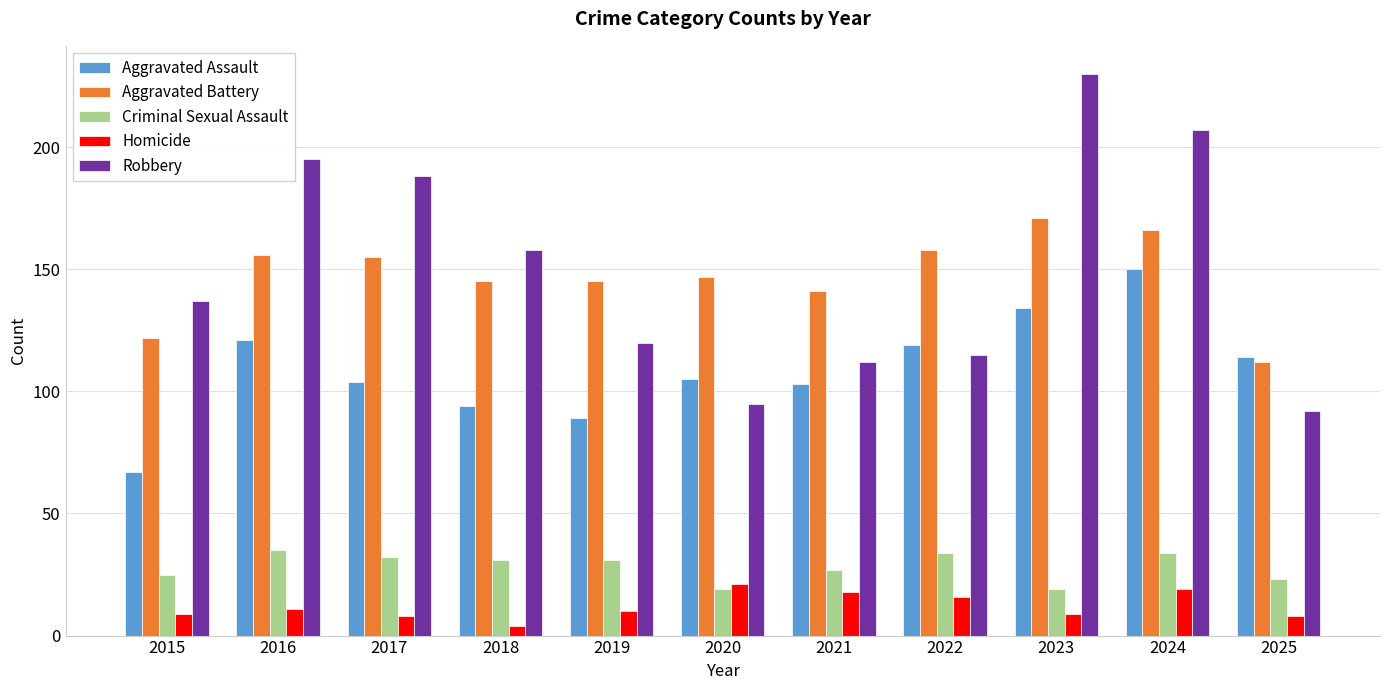

What is the average value of the Robbery series?

150